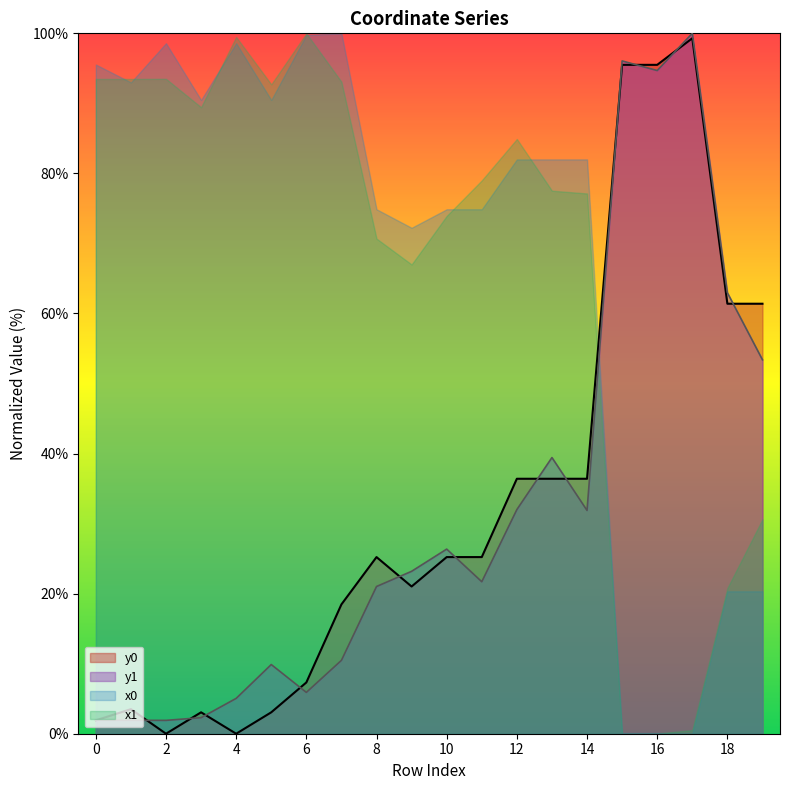

How many lines are shown in the chart?

4